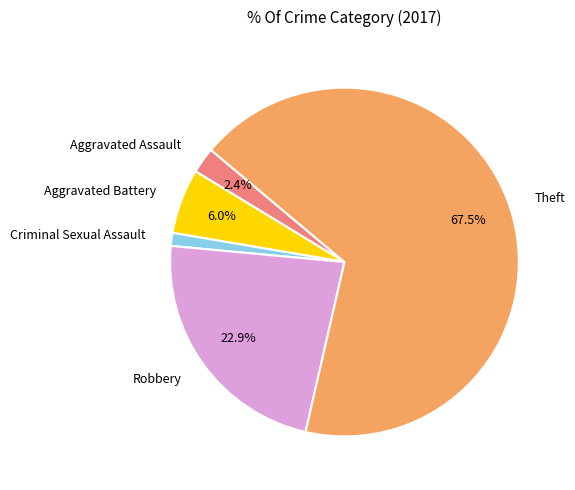

To the nearest percent, what is the difference between the Aggravated Battery and Aggravated Assault slice percentages?

4%